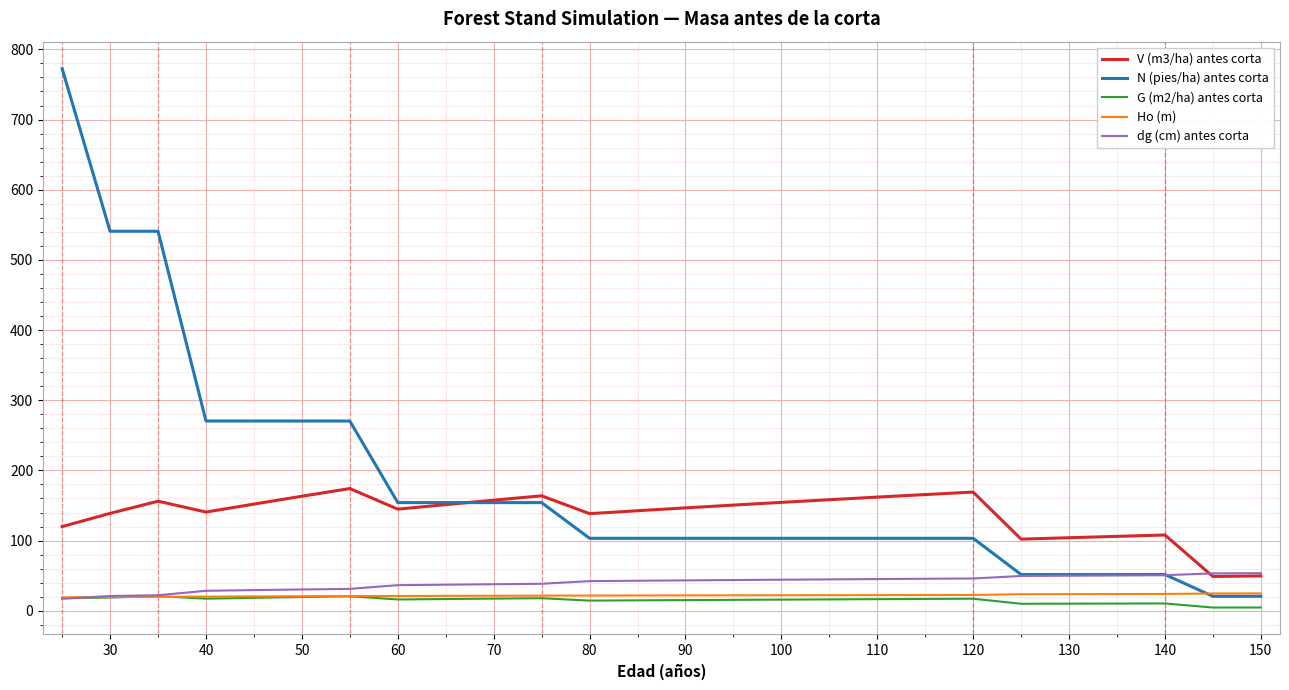

Which series has the largest total across all categories?

N (pies/ha) antes corta